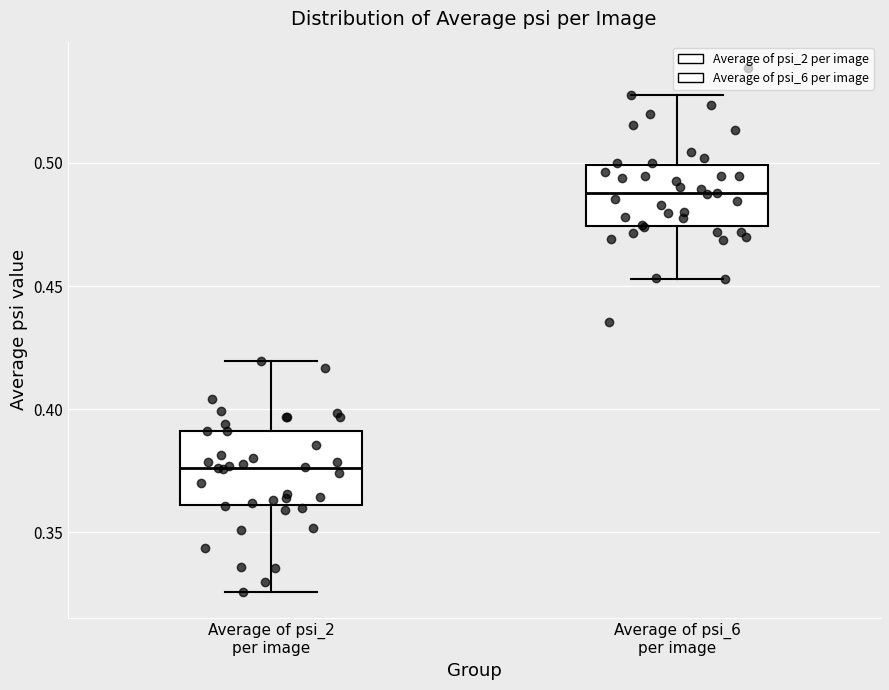

Which box is the tallest, from its lower edge to its upper edge?

Average of psi_2 per image